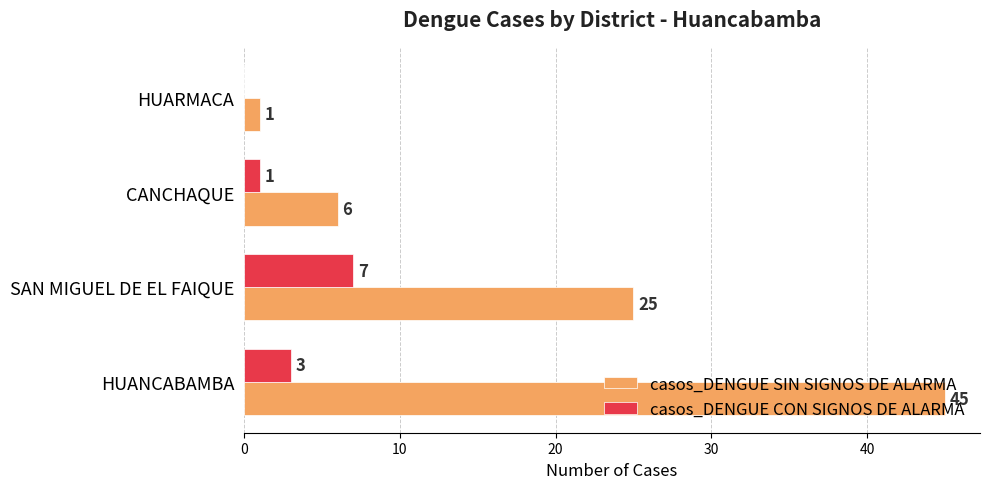

What is the maximum value shown in the chart?

45